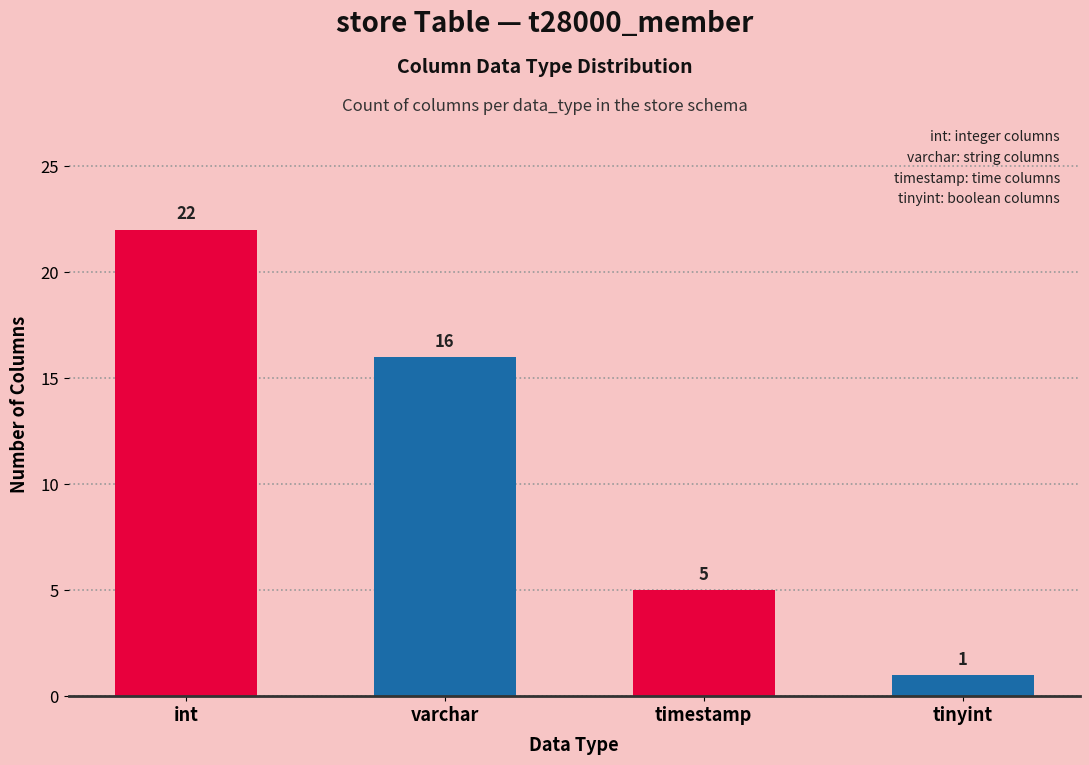

List the labels in order of value, largest first.

int, varchar, timestamp, tinyint